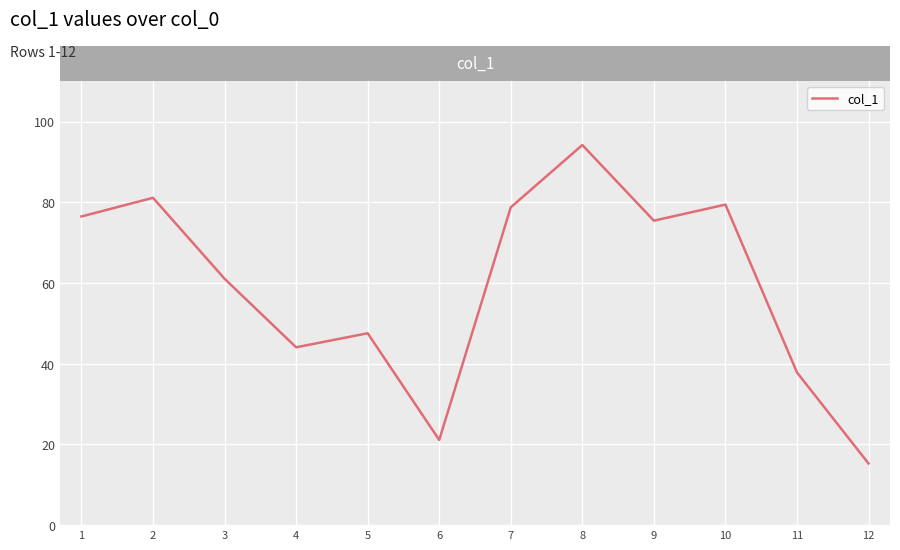

What is the change in value from 5 to 7?

+31.2